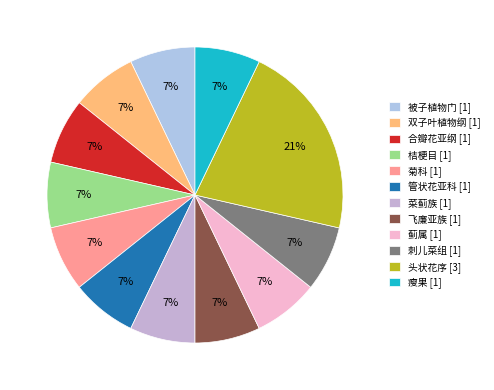

What is the largest slice in the pie chart?

头状花序